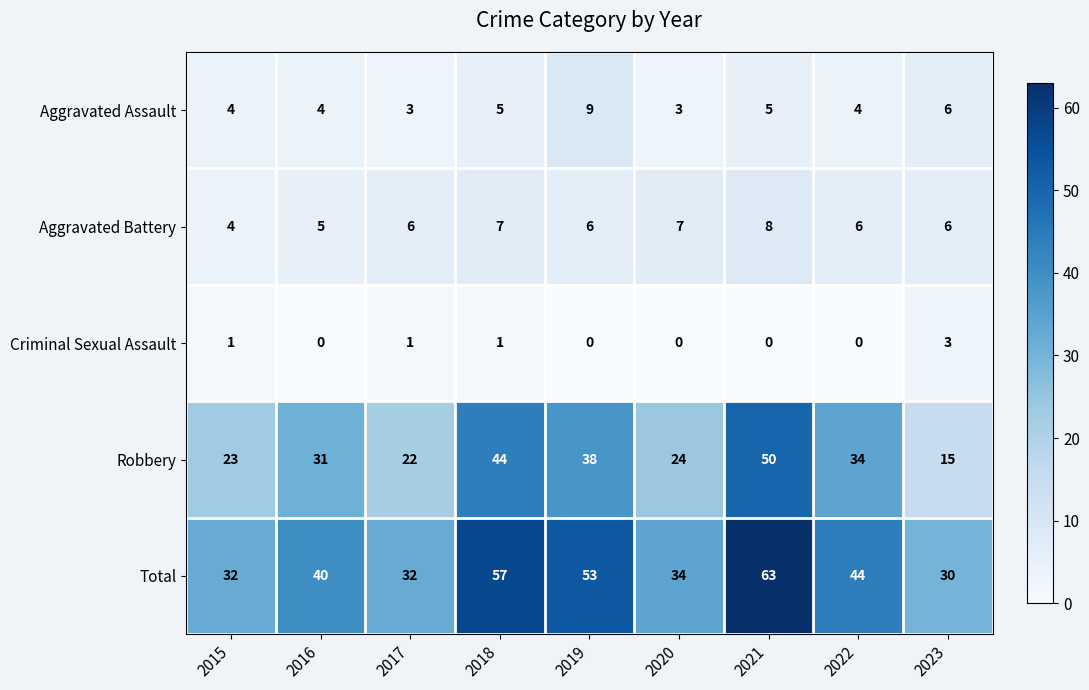

Count the number of categories in the chart.

9